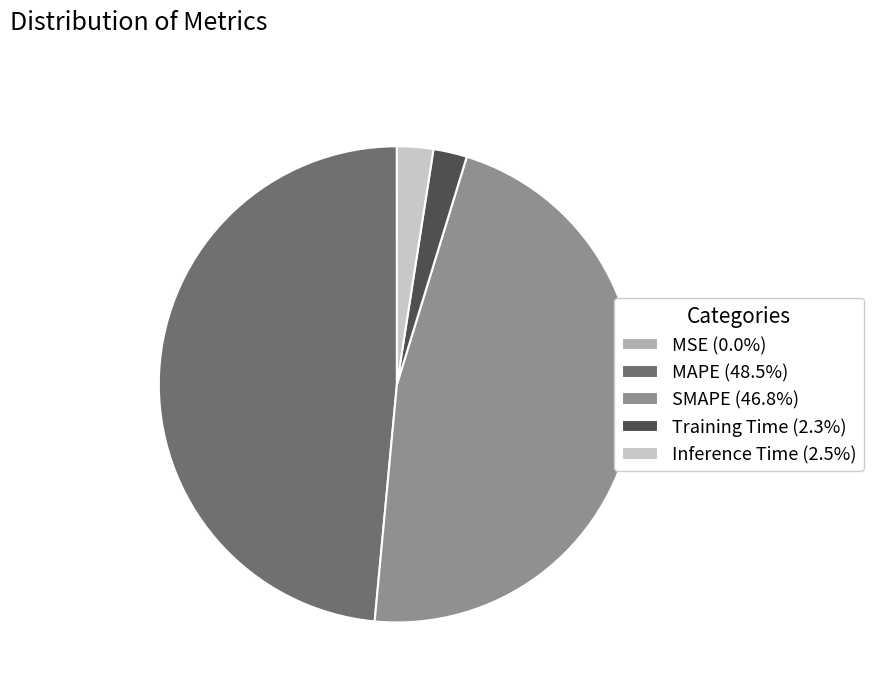

The SMAPE slice represents 47% of the pie. True or false?

True